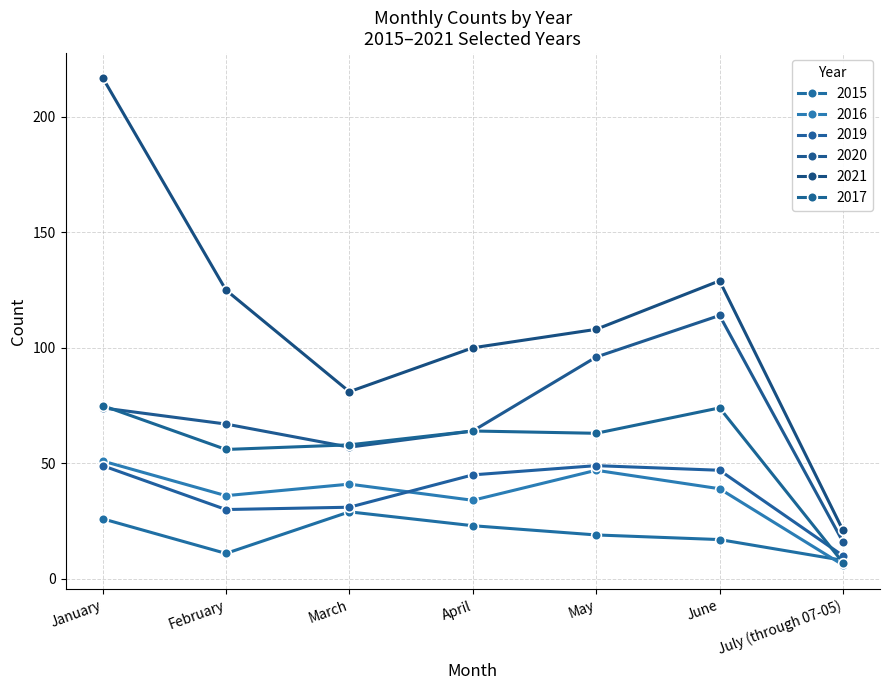

What is the maximum value for 2017?

75